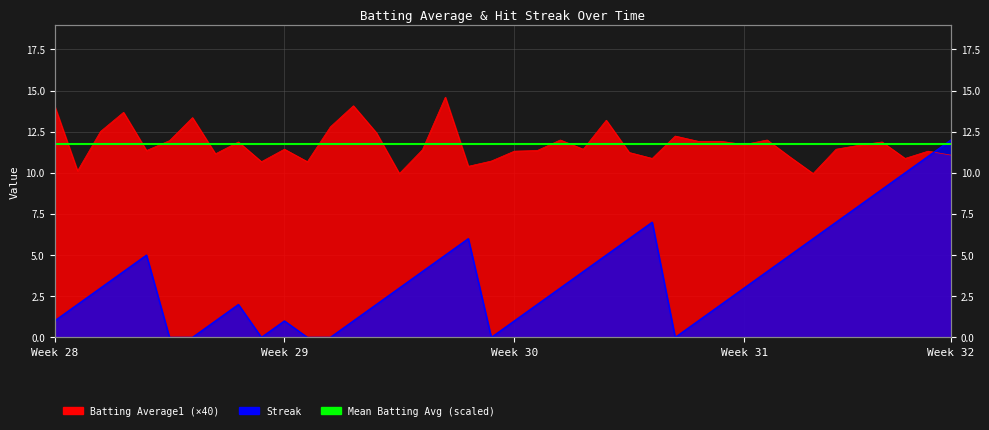

Which series changed the most between 2010-08-01 and 2010-08-13?

Streak